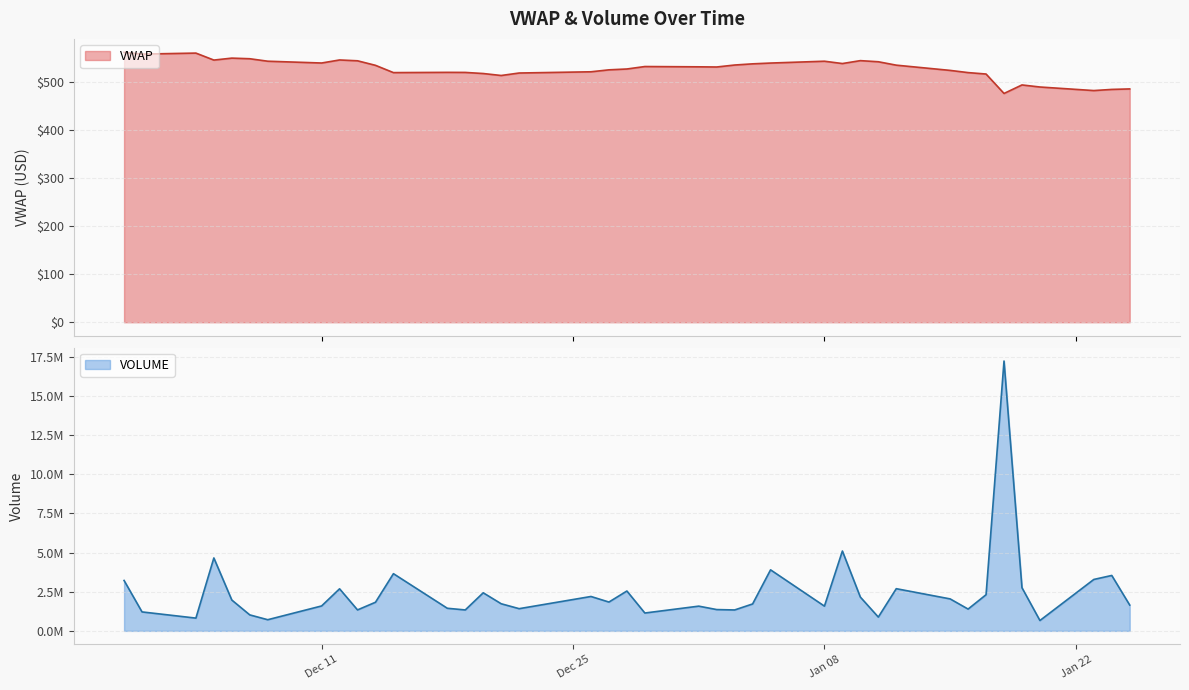

True or false: VOLUME and VWAP intersect in this chart.

False